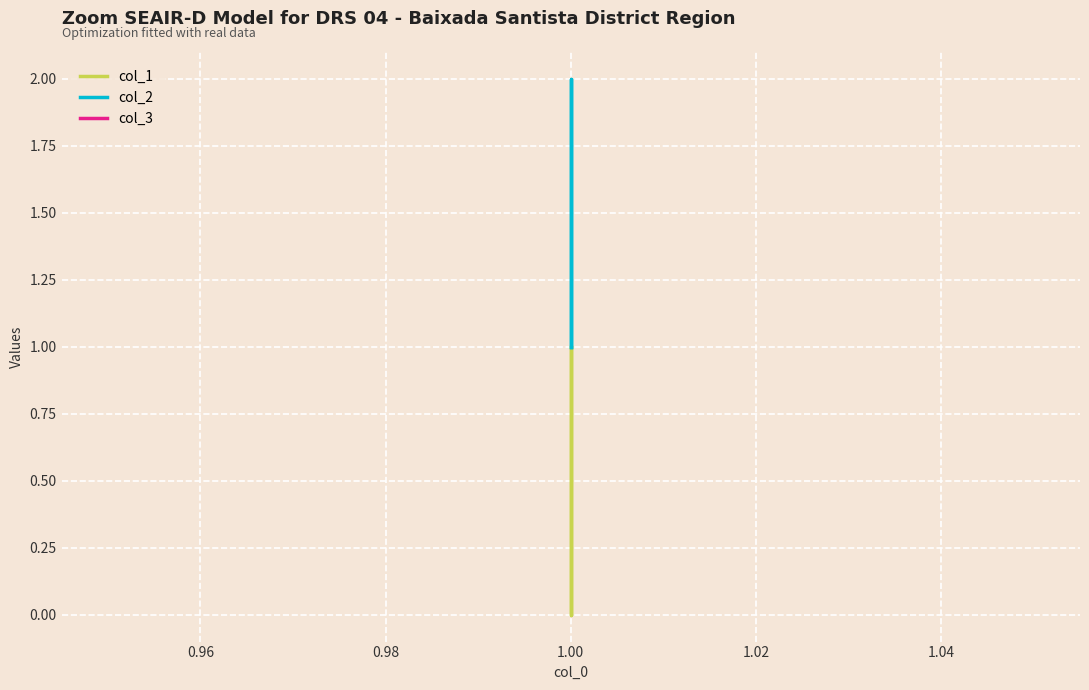

Which series changed the most between 0.96 and 0.98?

col_1